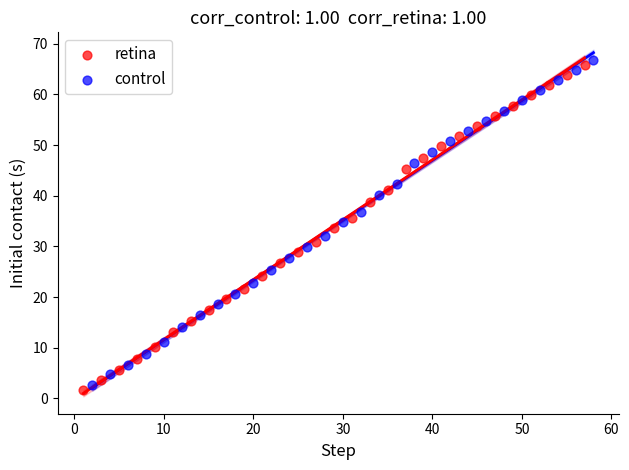

Which series contains the highest Y value?

control